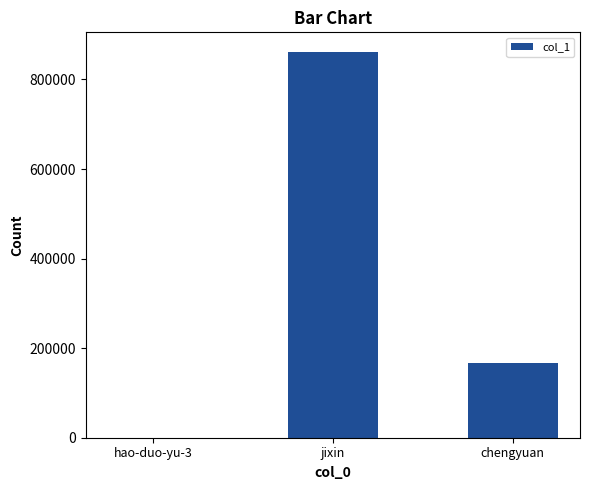

Reading left to right, extract all data points from this chart.

310	862211	166999